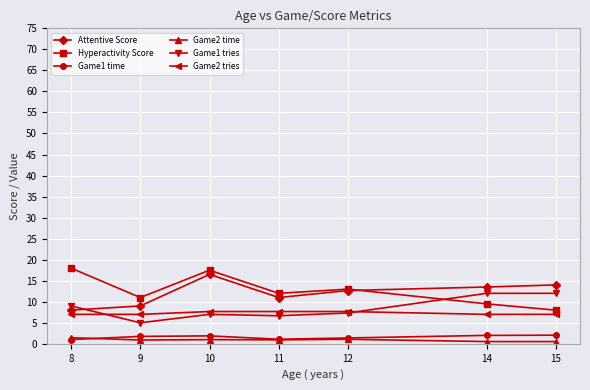

True or false: Game2 time has a value of 1.4 at 8.

True